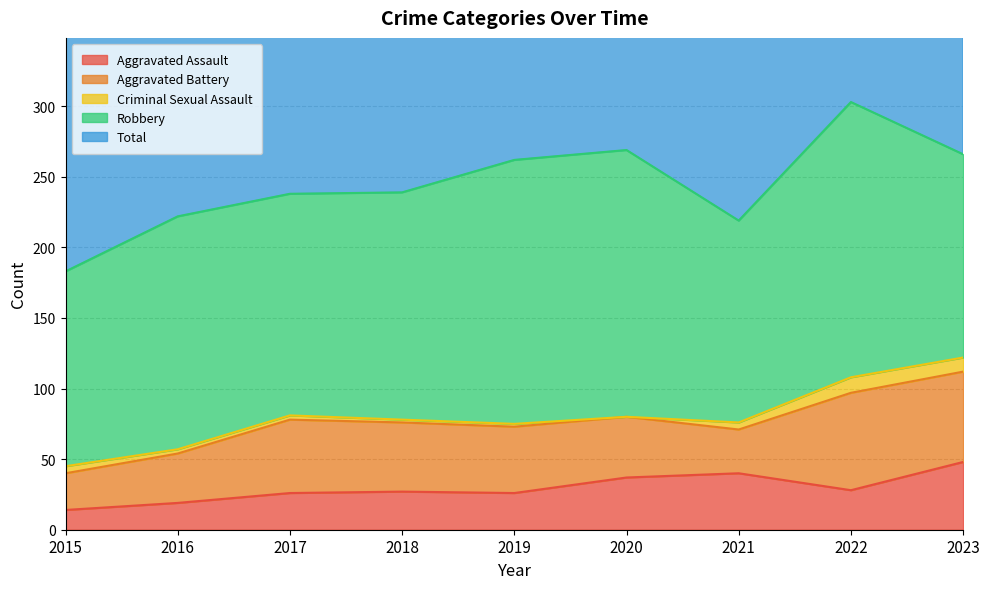

What is the difference between the Robbery values at 2018 and 2015?

23